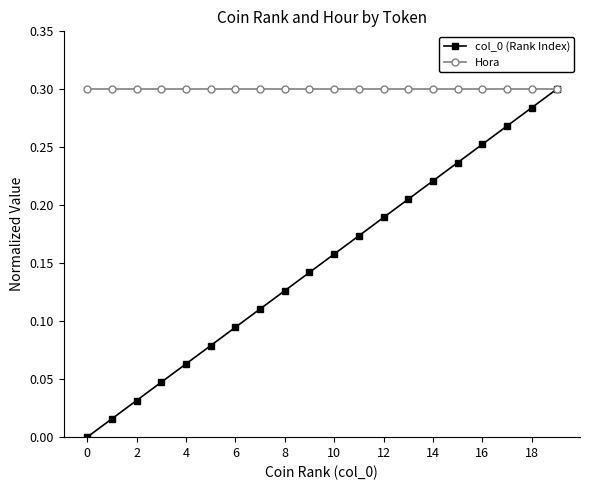

Which series has the largest total across all categories?

Hora